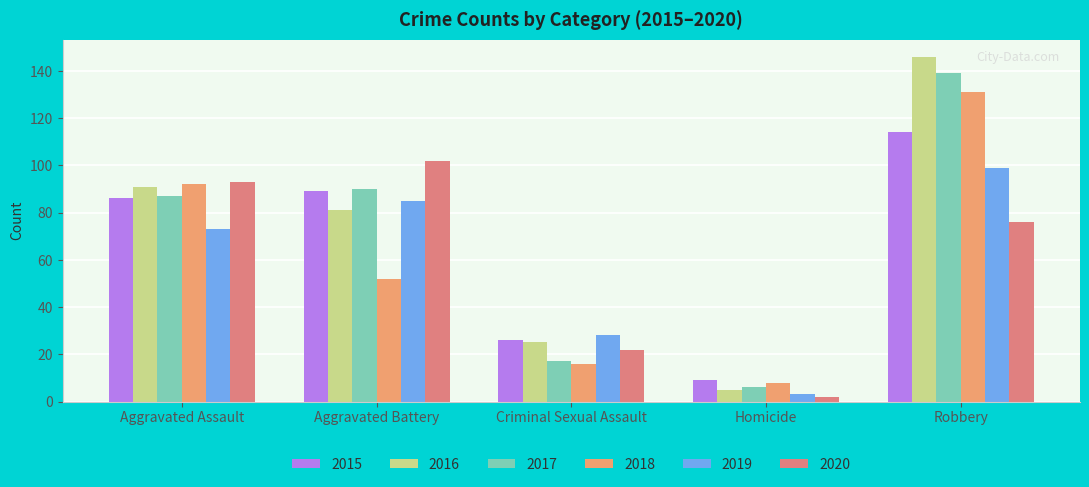

Is the value of 2018 at Homicide greater than the value of 2019 at Robbery?

No